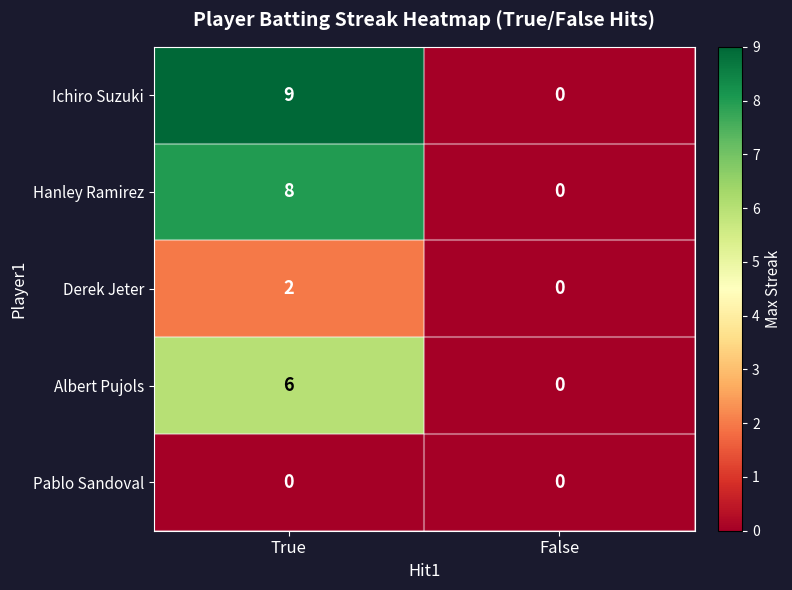

Which series has the largest total across all categories?

Ichiro Suzuki